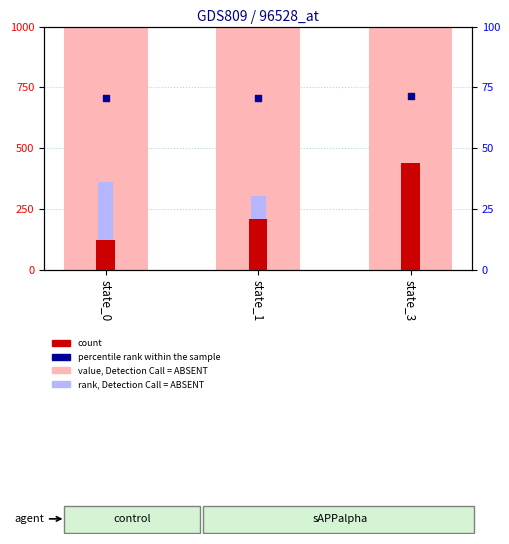

Which series has the largest total across all categories?

value, Detection Call = ABSENT